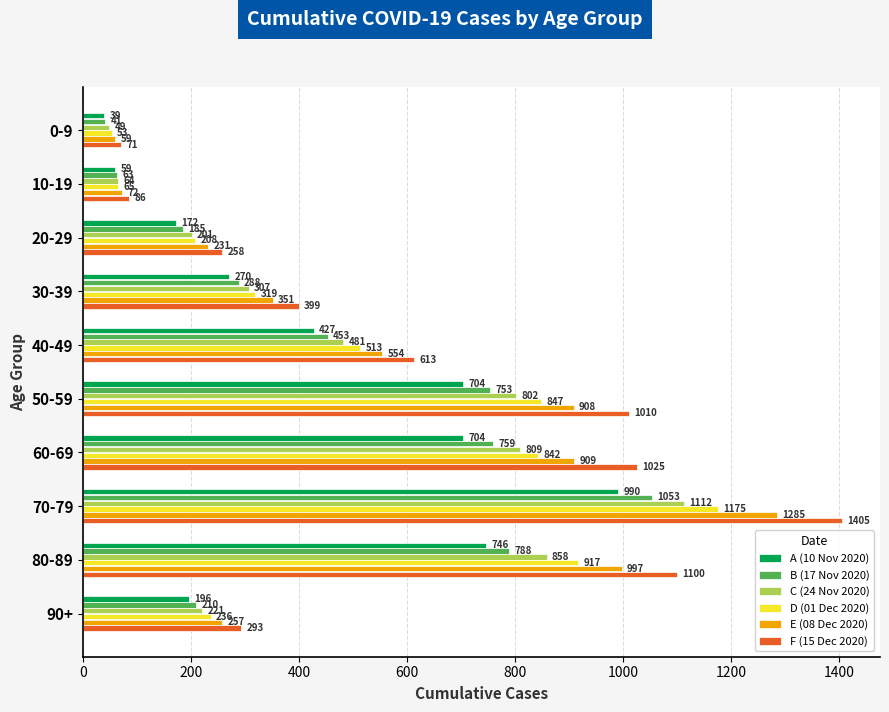

What is the lowest value of the F (15 Dec 2020) series?

71